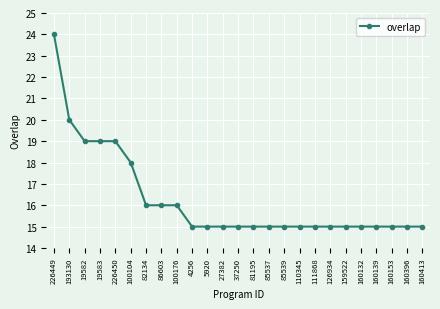

True or false: the data shows 15 at 160139.

True